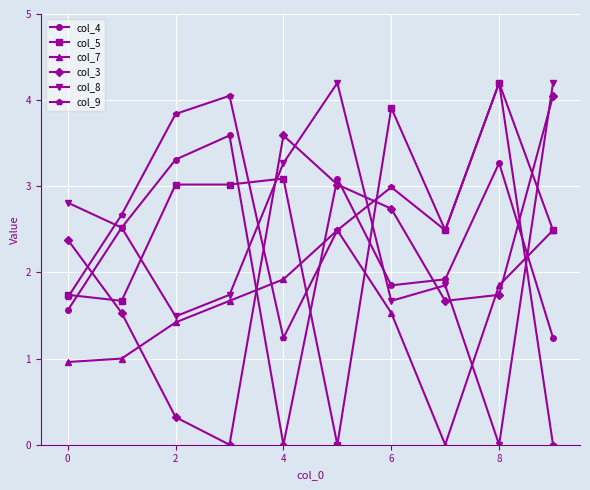

In col_8, how many points are lower than both neighbors (excluding endpoints)?

3